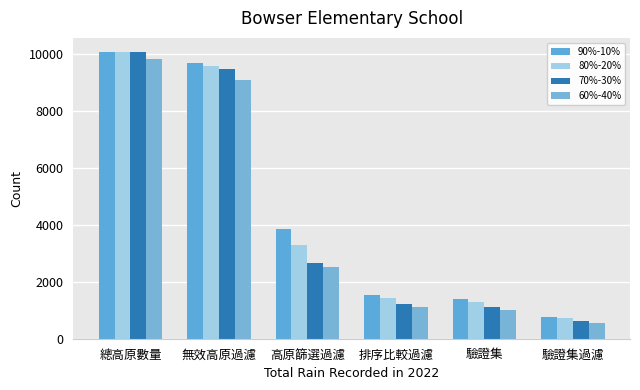

What is the difference between the maximum and minimum values in the 60%-40% series?

9286